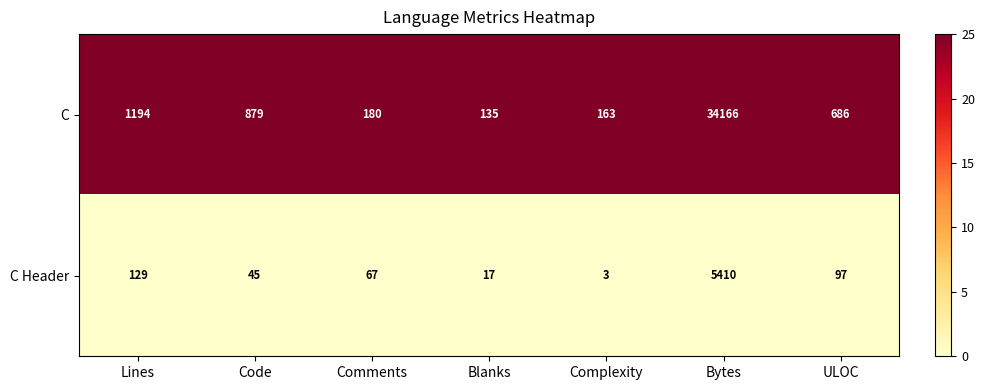

Rank the series at Code from lowest to highest value.

C Header, C